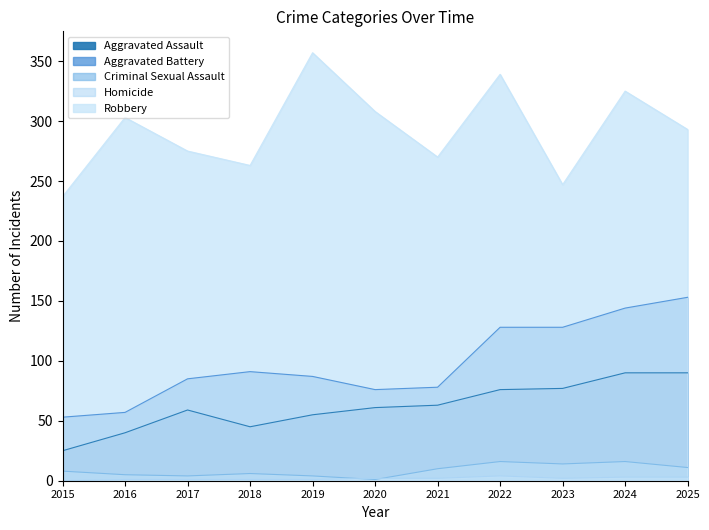

True or false: Robbery and Criminal Sexual Assault intersect in this chart.

False